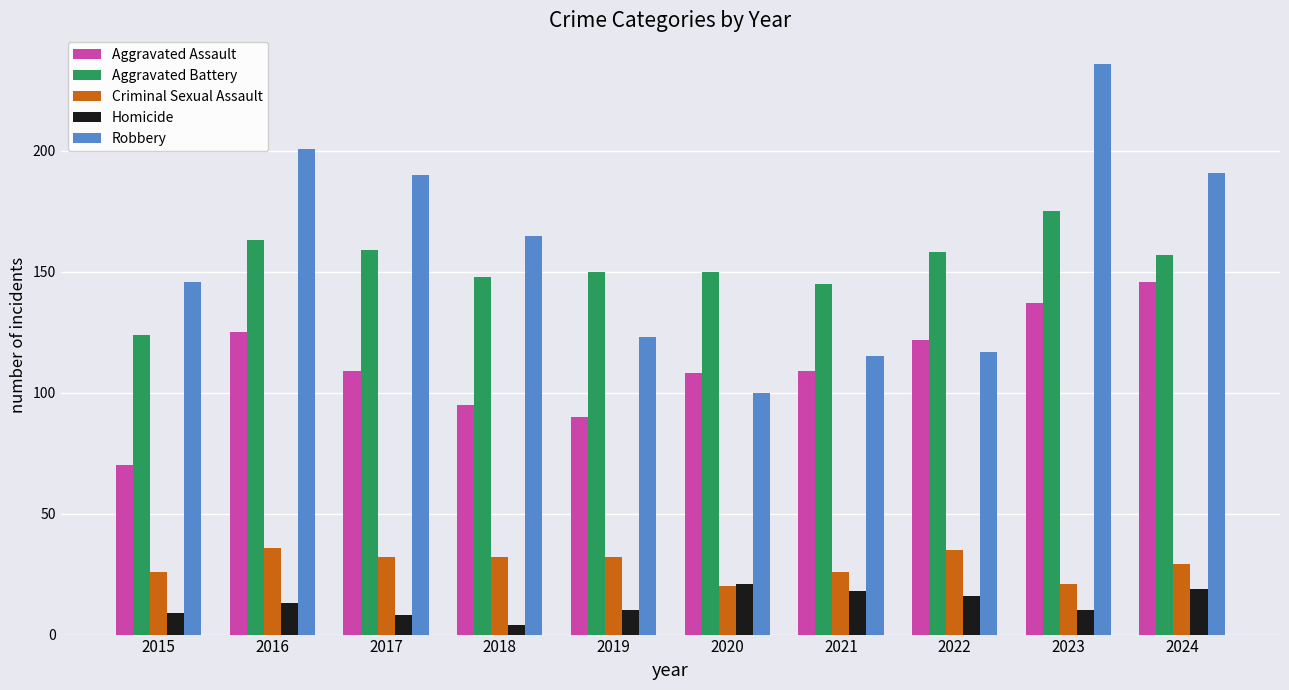

What is the maximum value for Homicide?

21